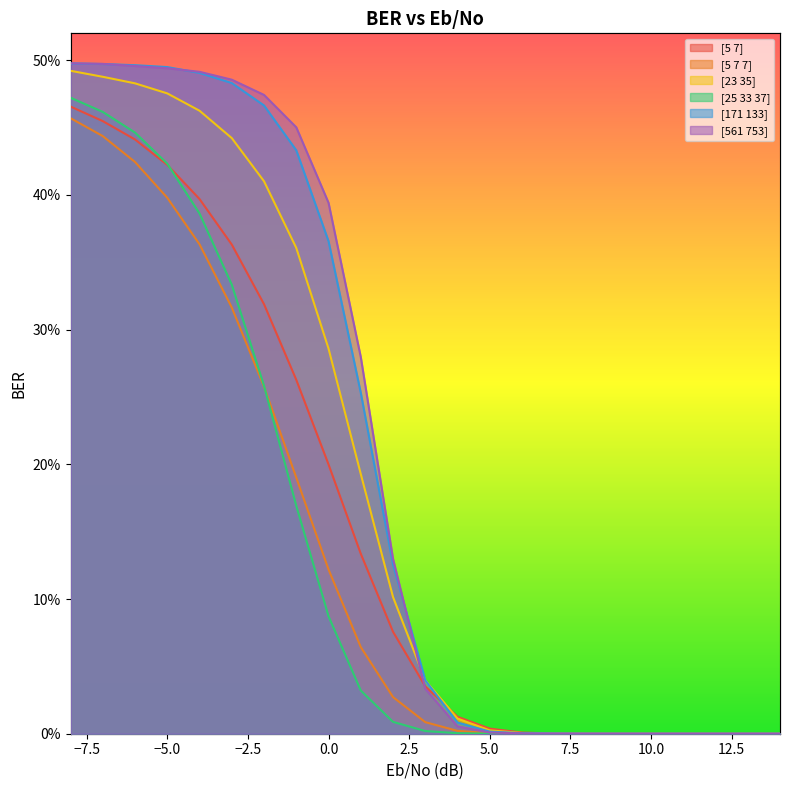

Count the number of categories in the chart.

23